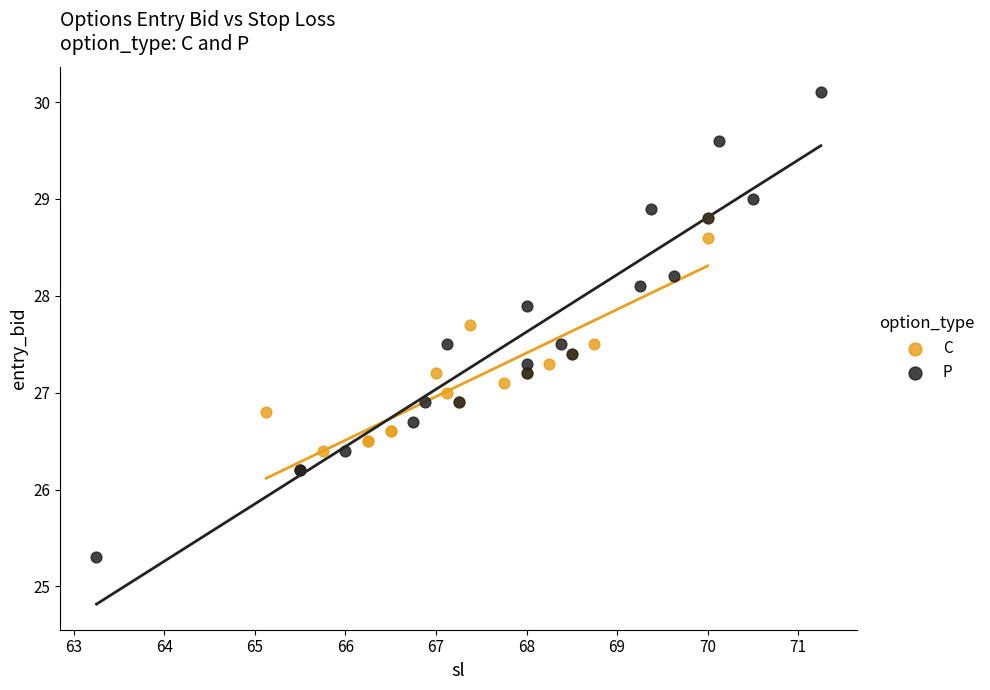

What are all the series names shown in the legend?

C, P